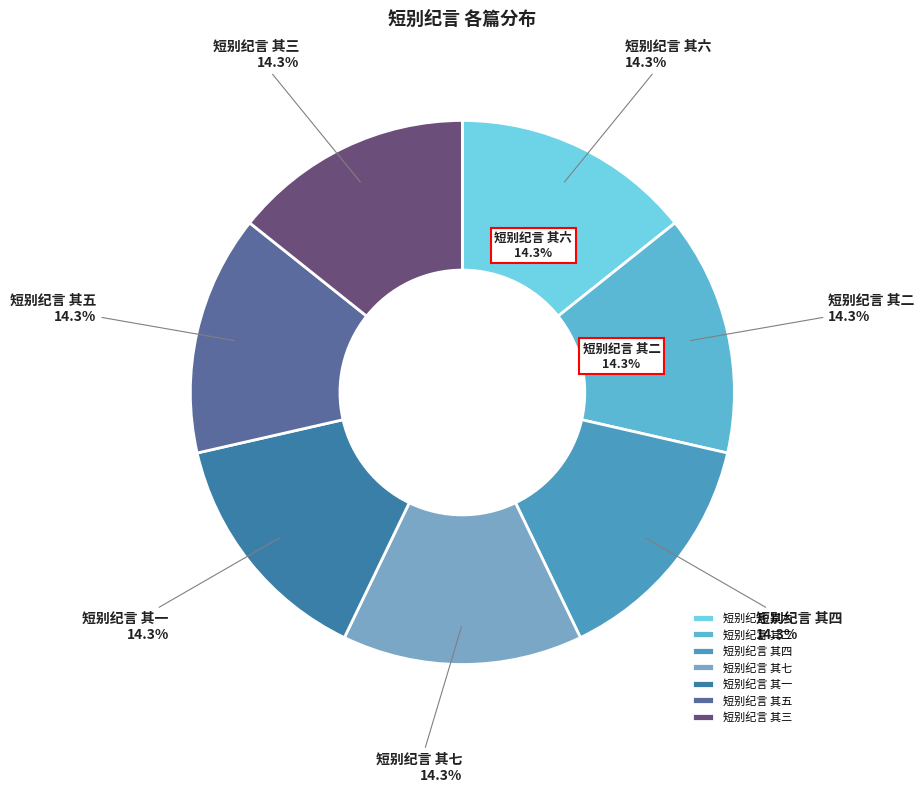

Rank the categories by value from lowest to highest.

短别纪言 其一, 短别纪言 其二, 短别纪言 其三, 短别纪言 其四, 短别纪言 其五, 短别纪言 其六, 短别纪言 其七